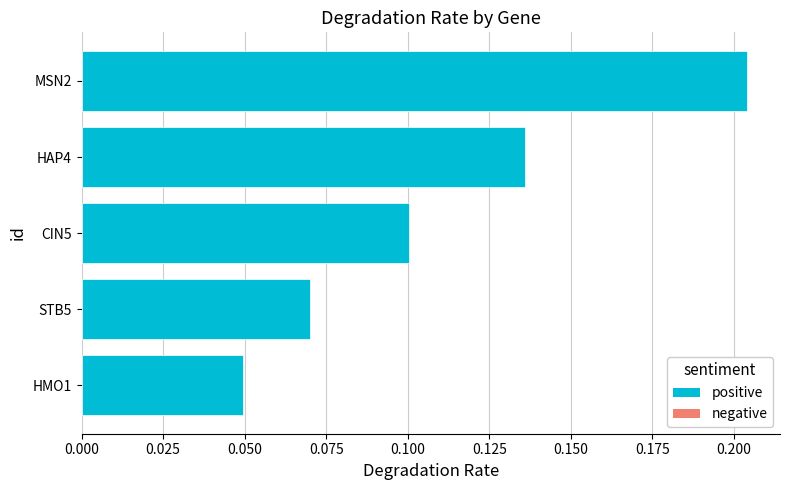

The value at HAP4 is 0.2. True or false?

False